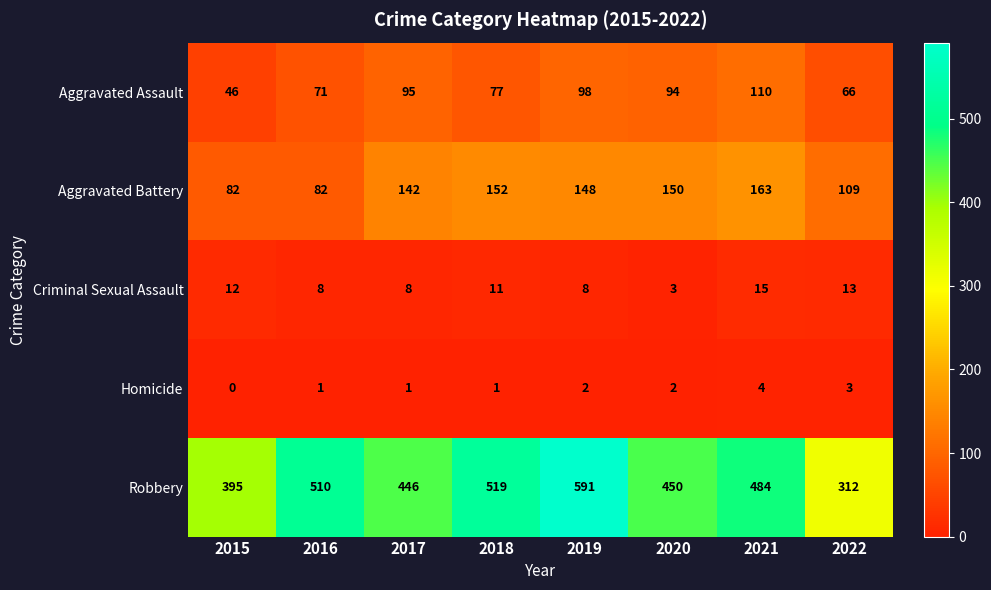

Which series changed the most between 2015 and 2018?

Robbery